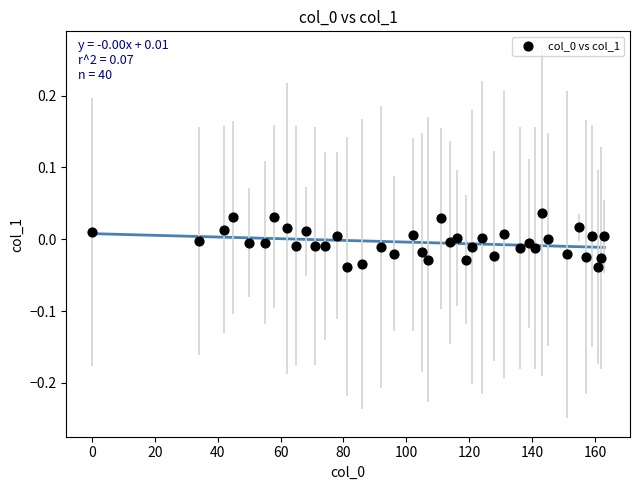

What is the range of X values (max minus min)?

163.0